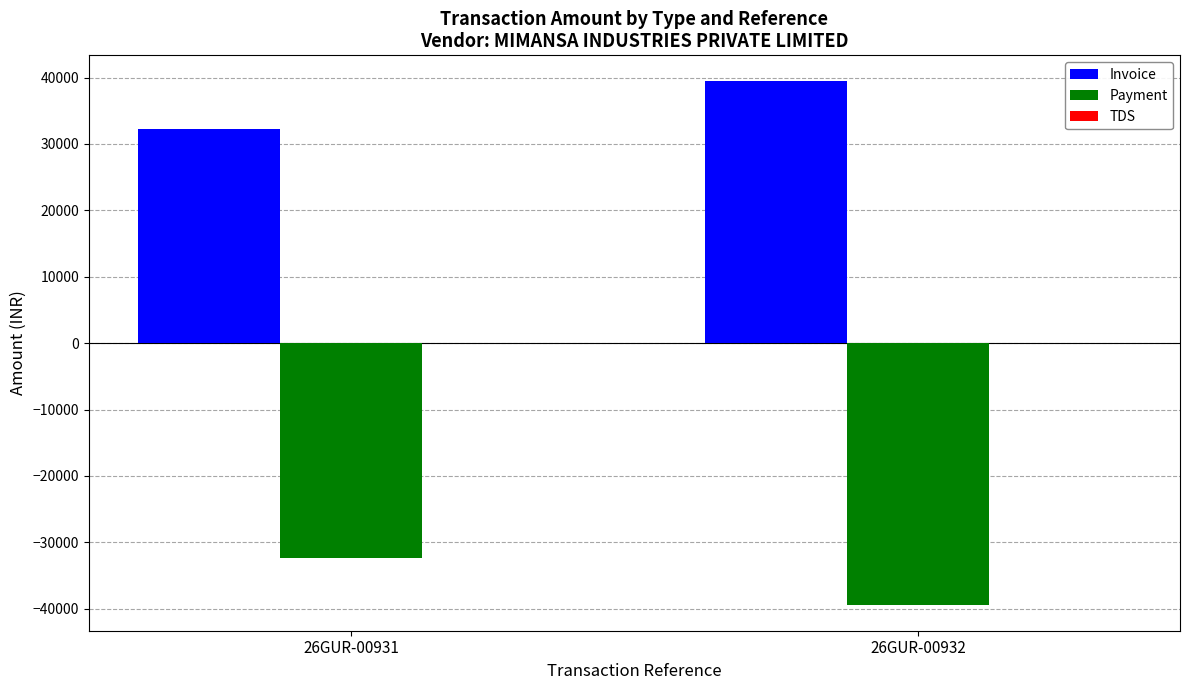

What is the greatest value displayed?

39416.4